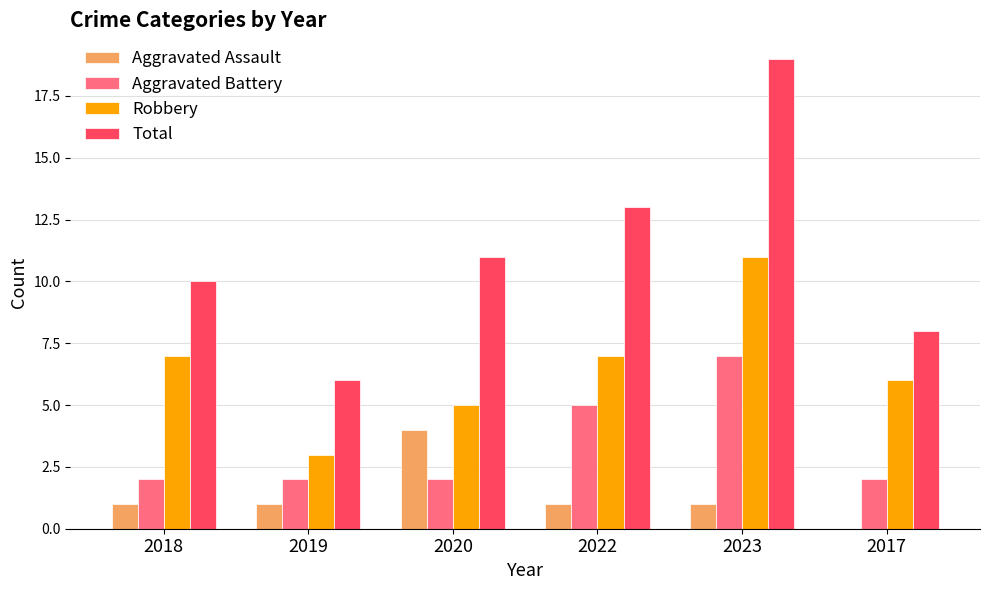

What is the sum of all Total values?

67